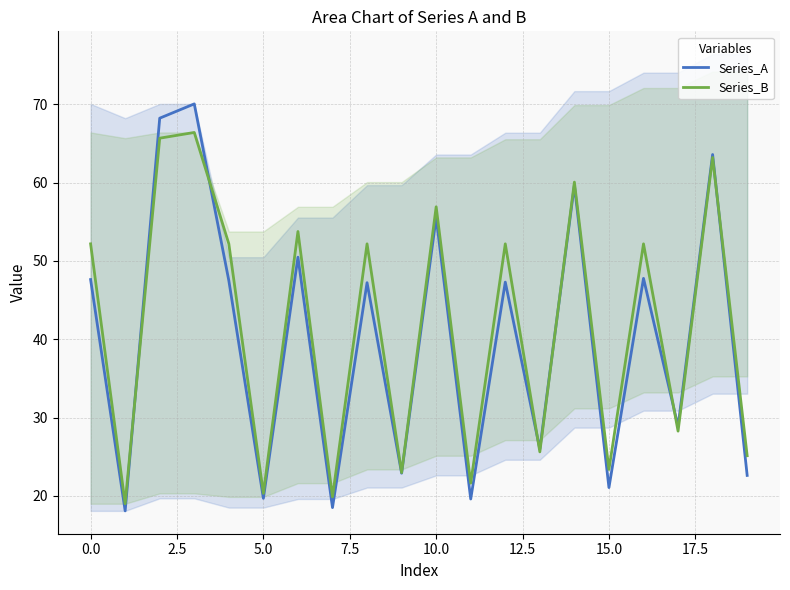

True or false: Series_B and Series_A intersect in this chart.

True